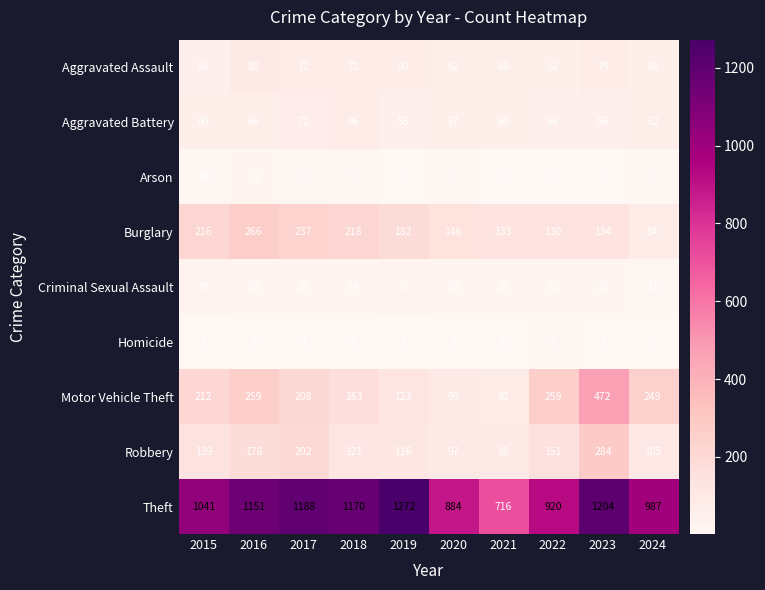

At which category is the sum across all series the highest?

2023